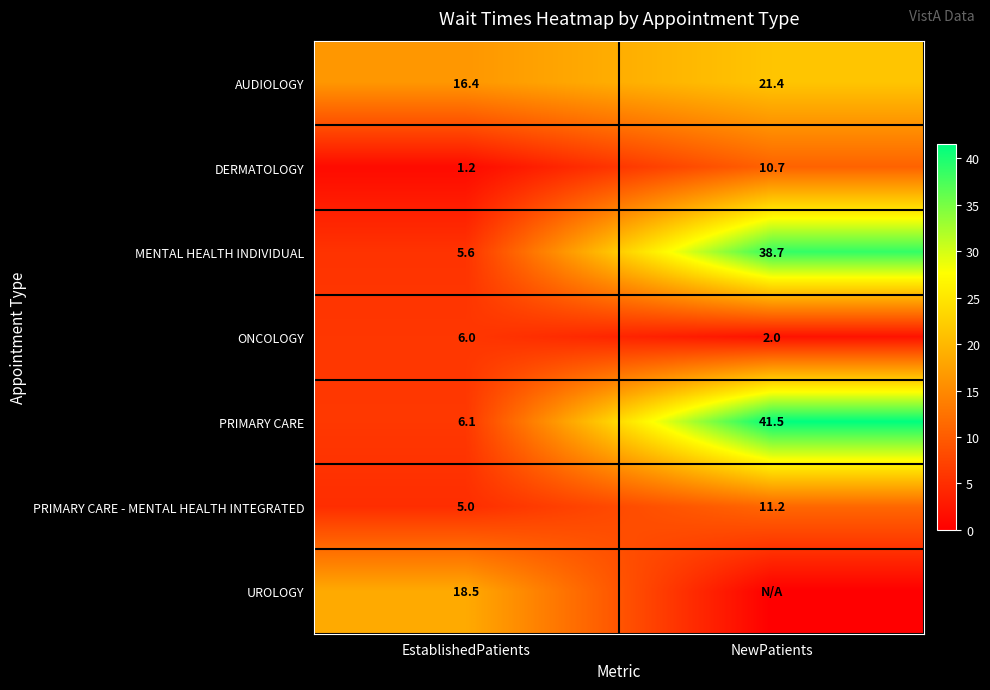

At which label does MENTAL HEALTH INDIVIDUAL reach its peak?

NewPatients